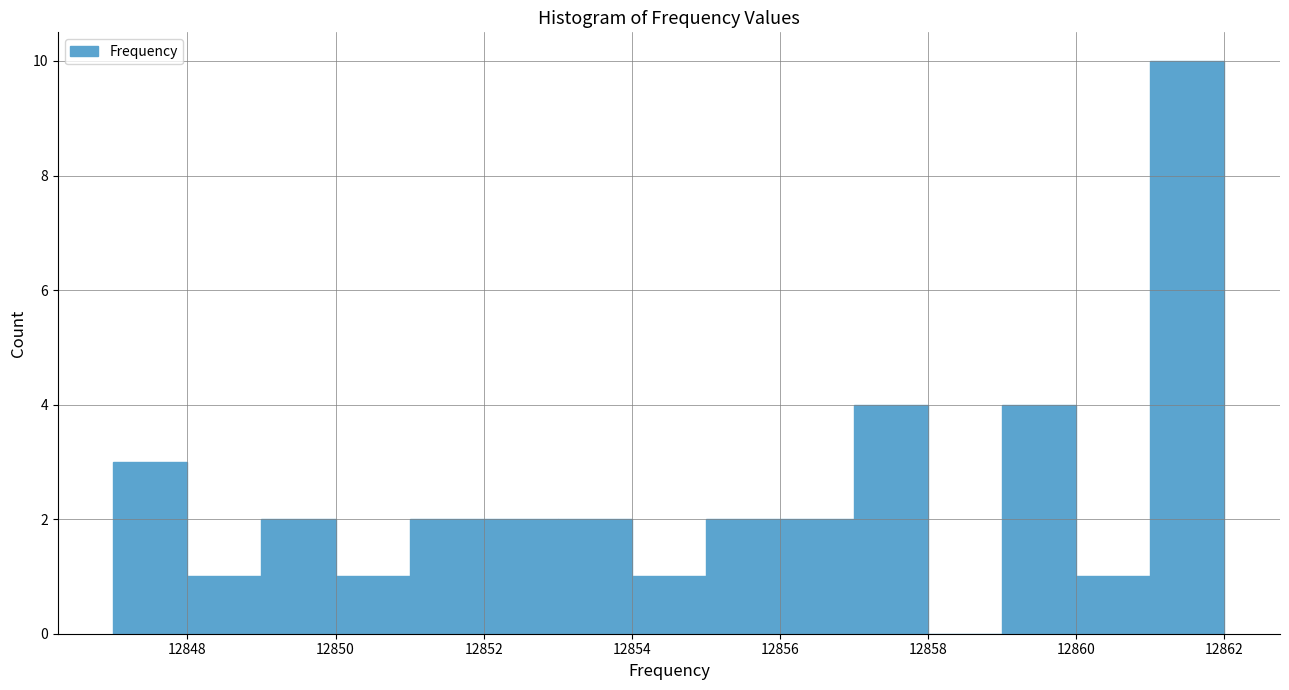

What is the height of the bar covering 12854 to 12855 on the x-axis? The values are not printed on the chart, so give them approximately, as read against the axis.

1